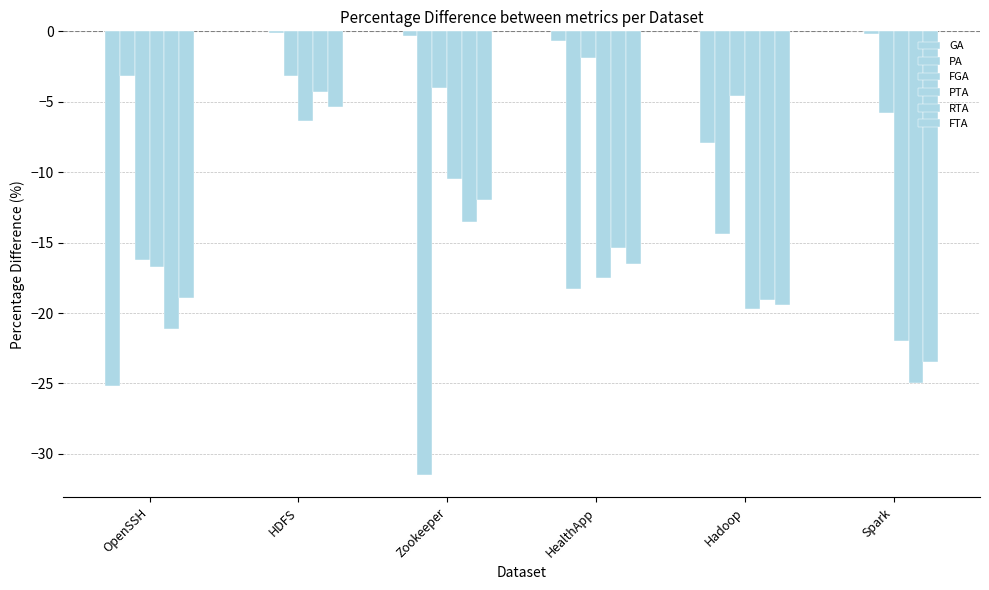

At which label is FGA closest to -9?

Spark